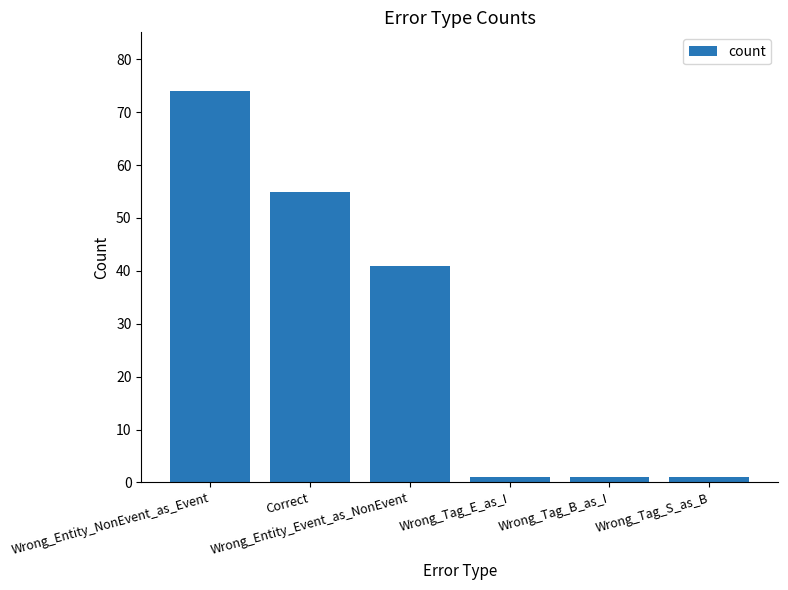

What is the change in value from Correct to Wrong_Tag_E_as_I?

-54